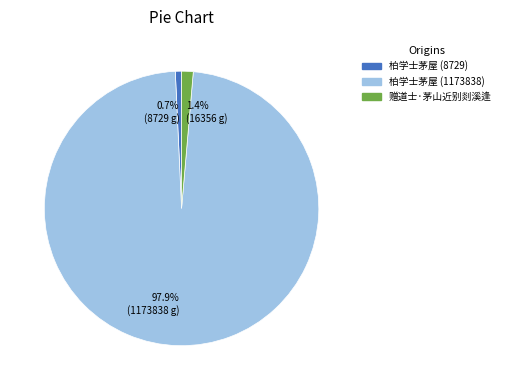

Which category has the biggest portion of the pie?

柏学士茅屋 (1173838)